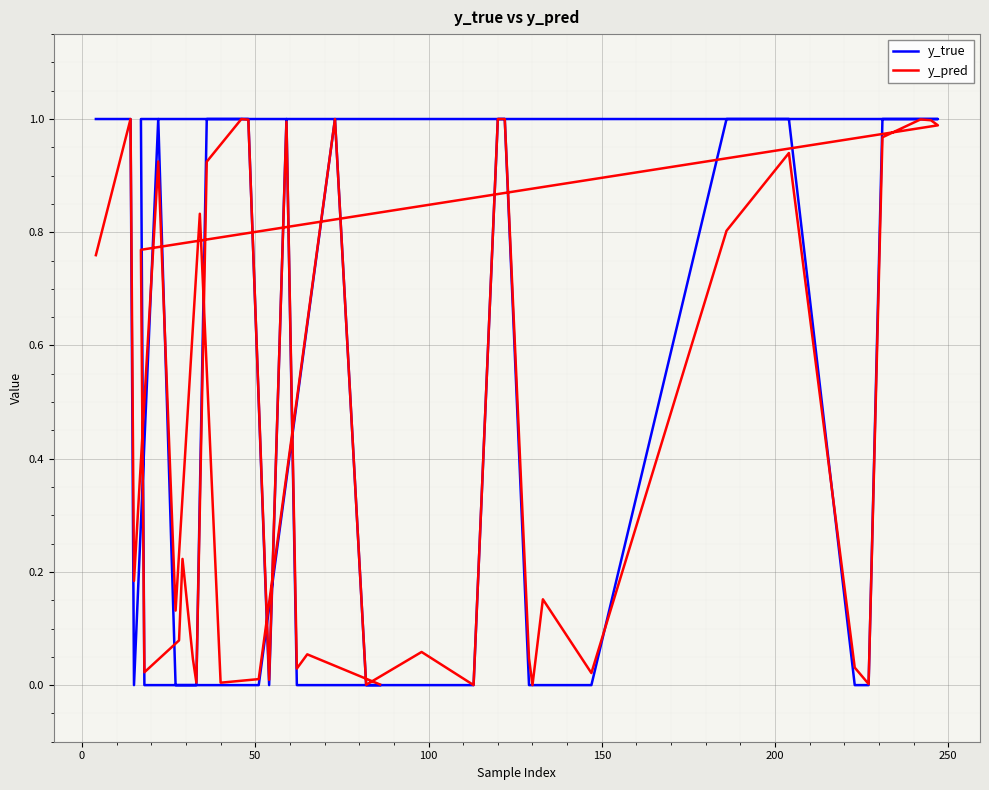

Count the y_true values in the range 0 to 1.

40